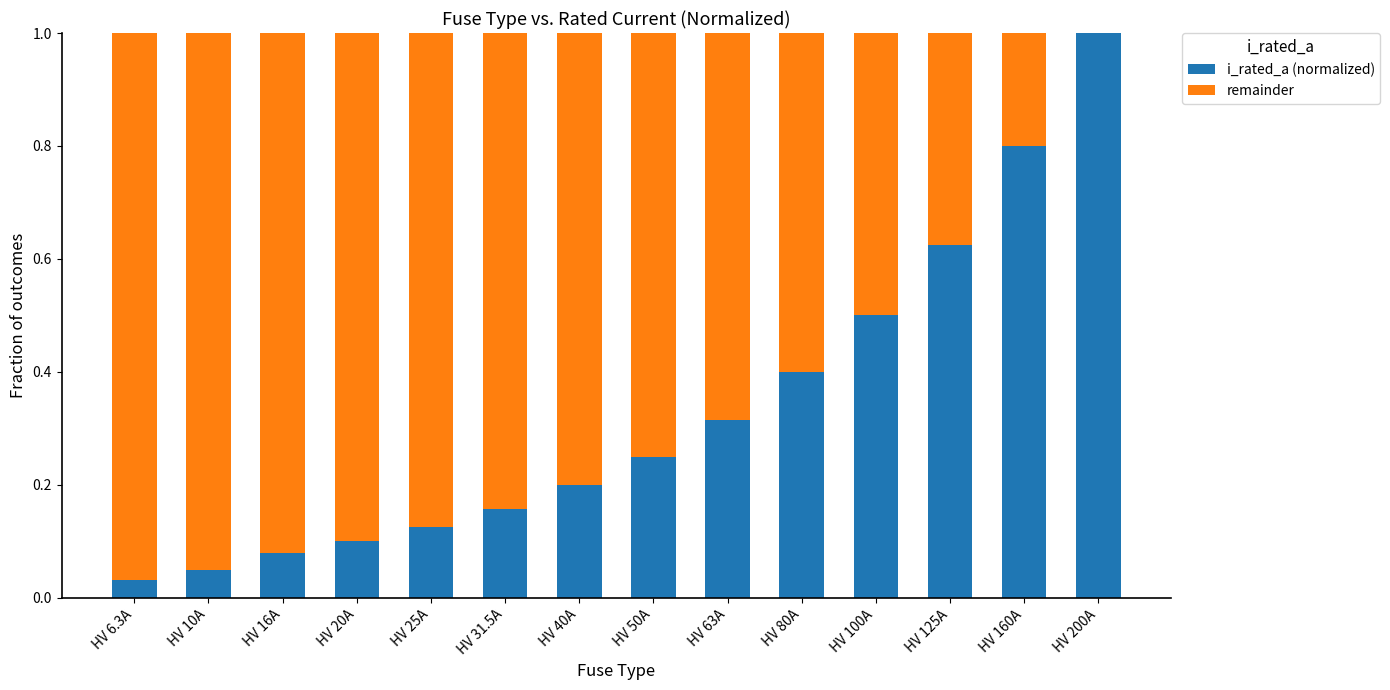

The i_rated_a (normalized) series shows 1.2 at HV 160A. True or false?

False